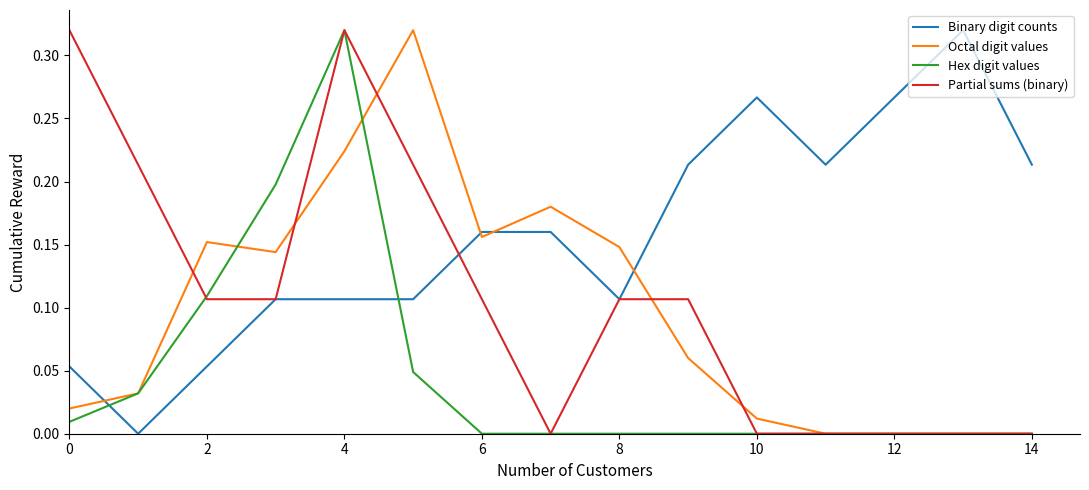

At which category is the sum across all series the highest?

4